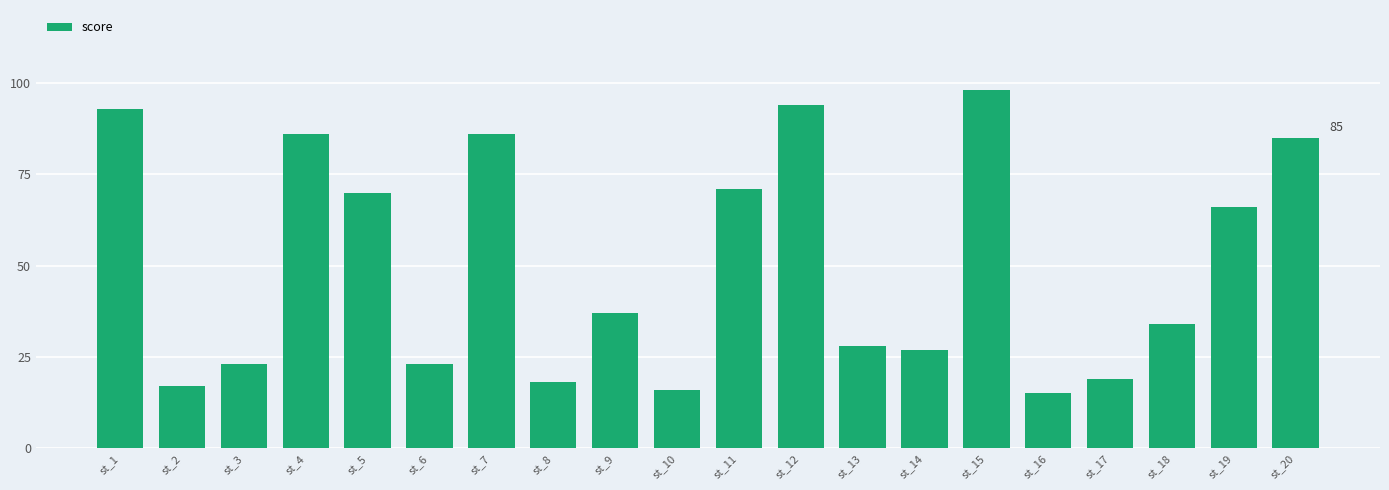

What is the value of the 1st bar from the left?

93